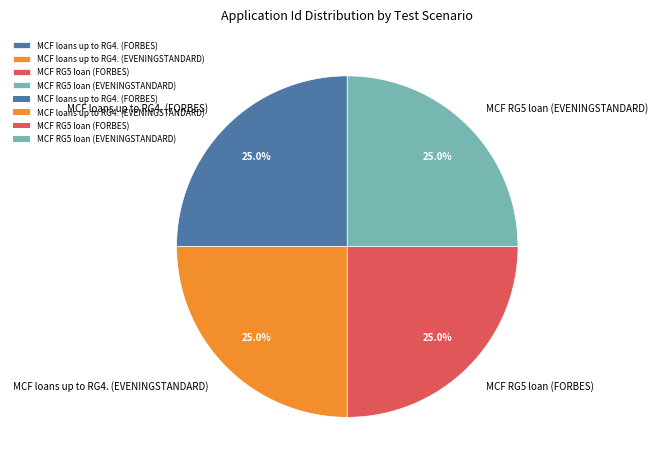

Approximately how many times larger is the value at MCF loans up to RG4. (FORBES) compared to MCF RG5 loan (EVENINGSTANDARD)?

1.0